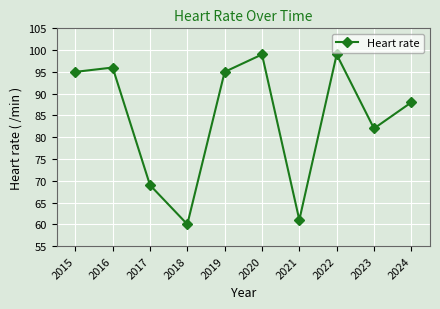

Which label corresponds to the smallest value in the chart?

2018